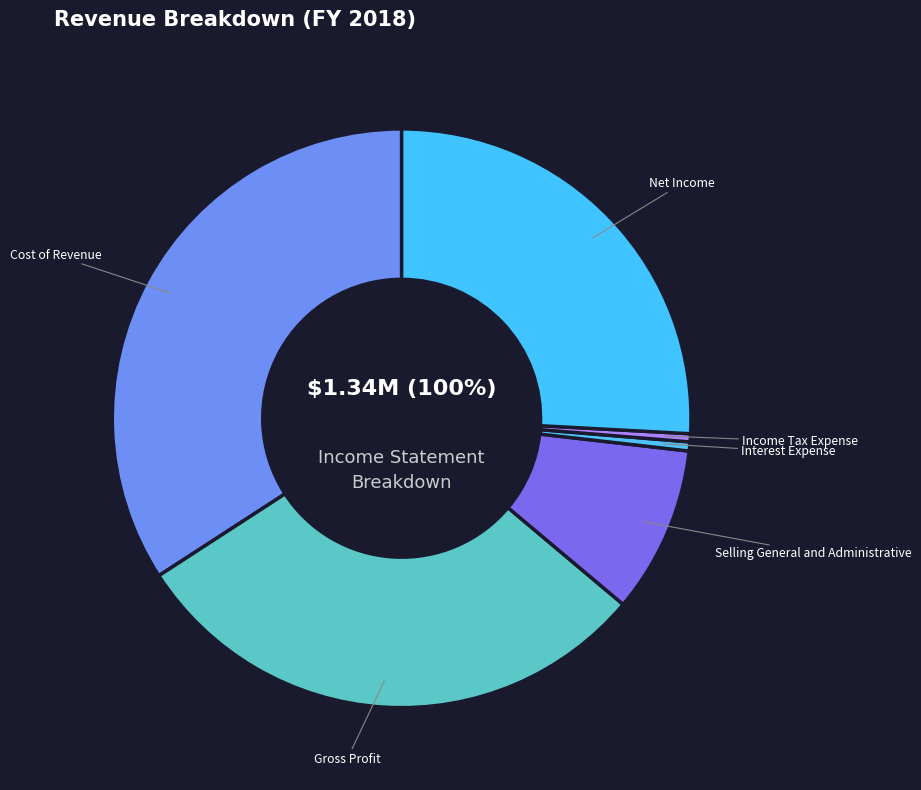

Count the number of slices in the pie.

6